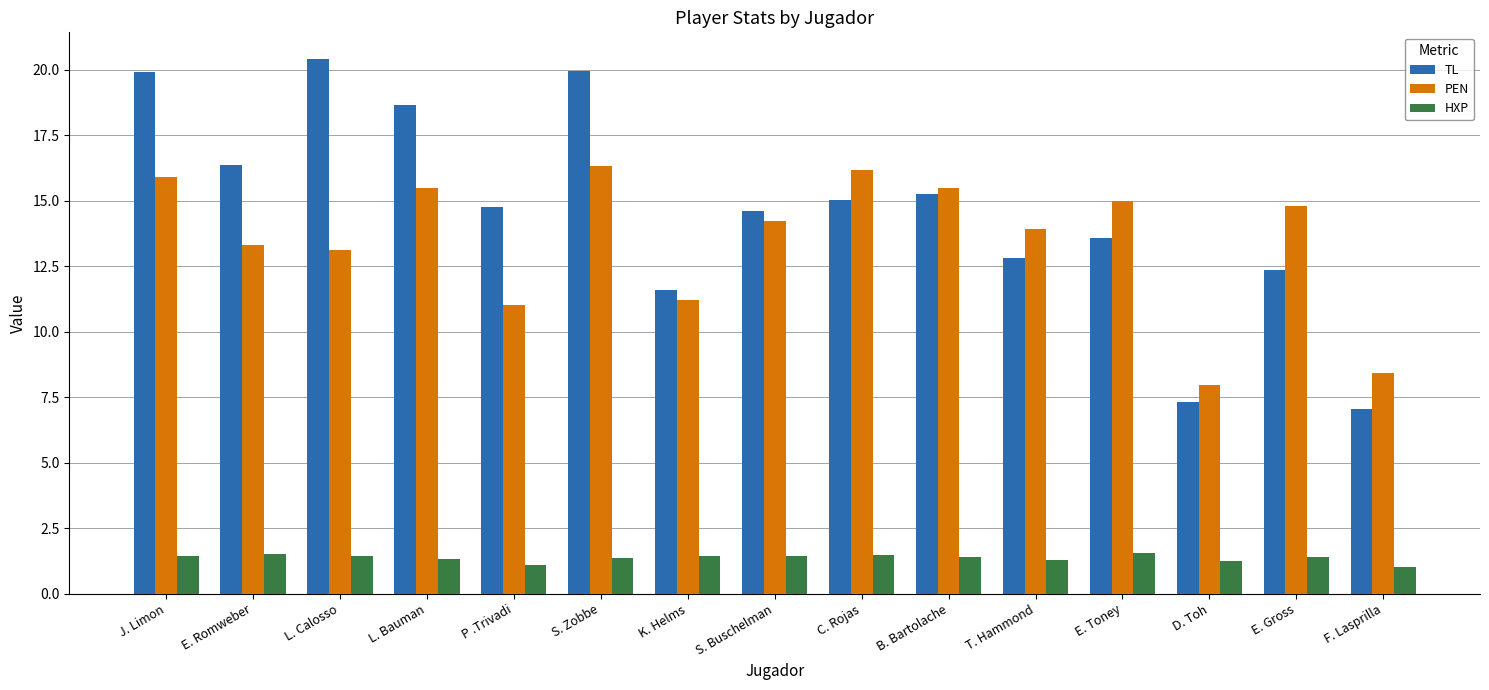

The value of HXP at S. Zobbe is 1.4. True or false?

True